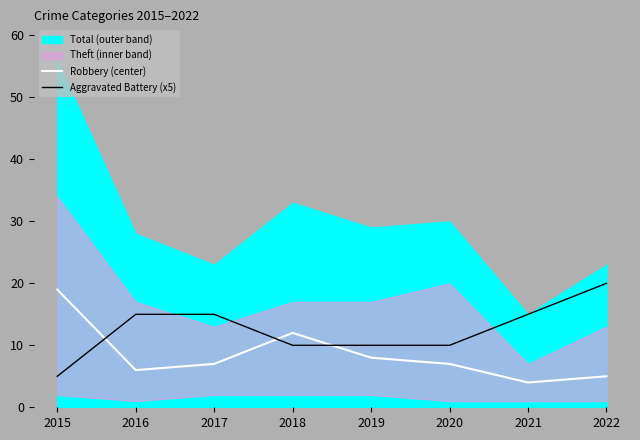

How many values in the Aggravated Battery (x5) series are below 15?

4